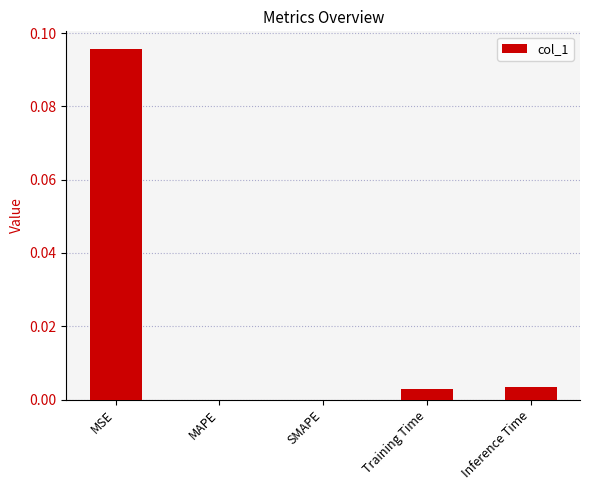

The chart shows a value of 0.0 at MAPE. True or false?

True